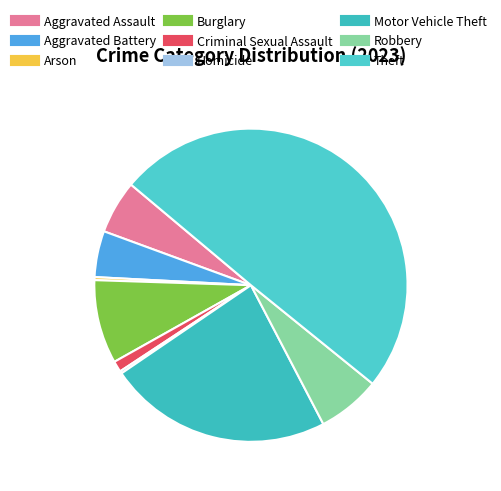

Is there a majority slice in this chart?

No